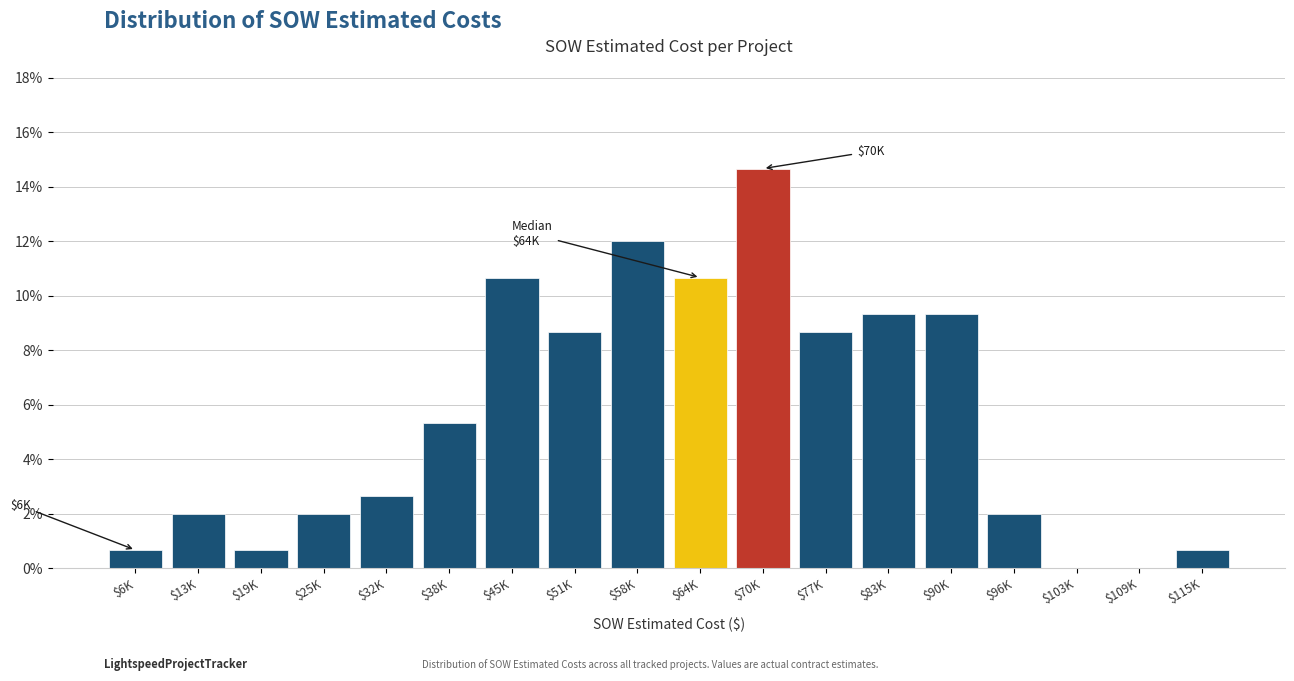

What is the maximum value shown in the chart?

14.7